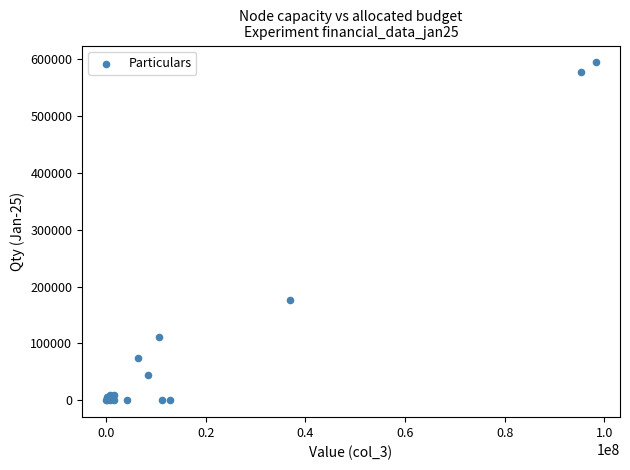

What Y value in the scatter plot is closest to 297074?

177150.8